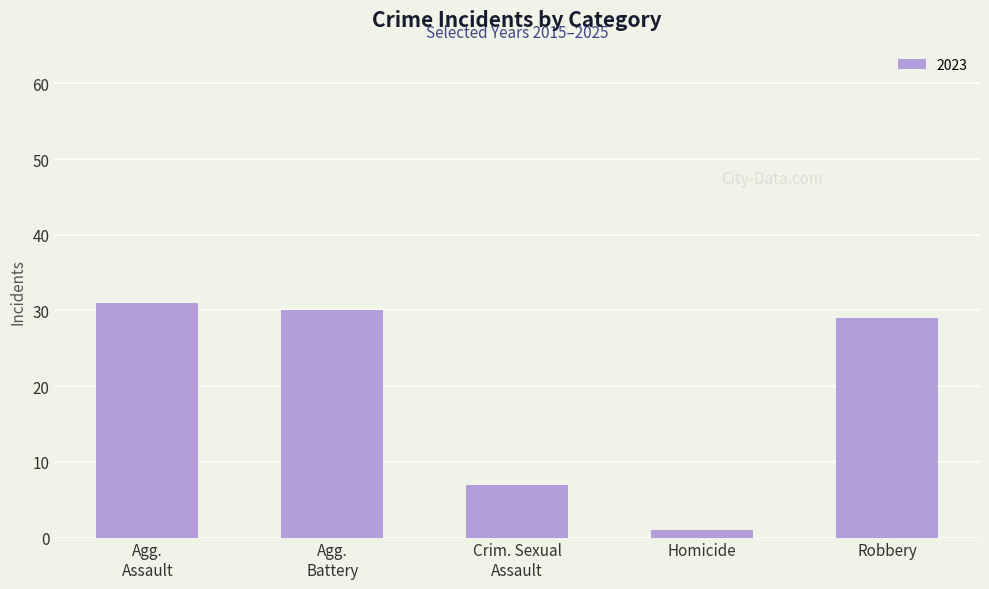

What is the difference between the second highest and second lowest values?

23